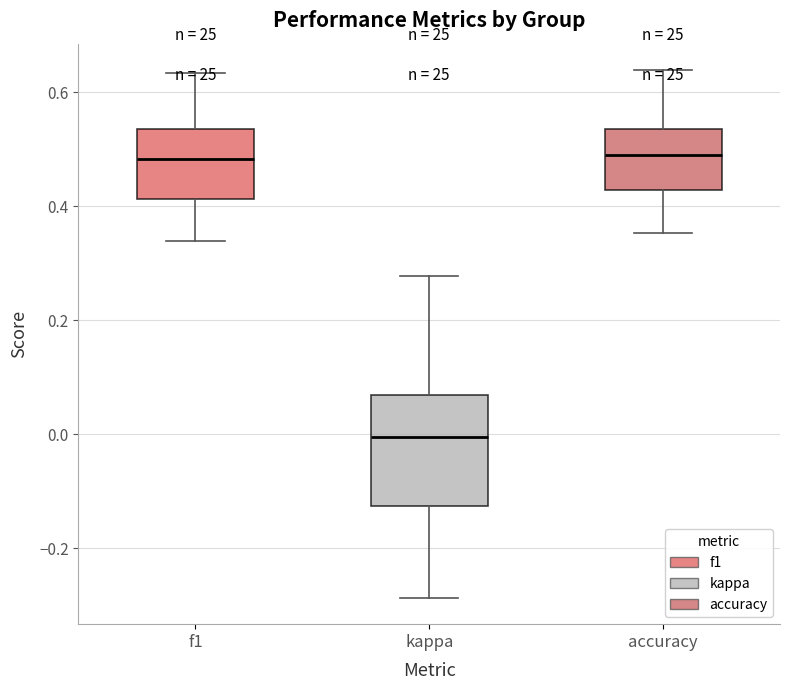

Where is the upper edge of the box for f1 on the y-axis? The values are not printed on the chart, so give them approximately, as read against the axis.

0.54